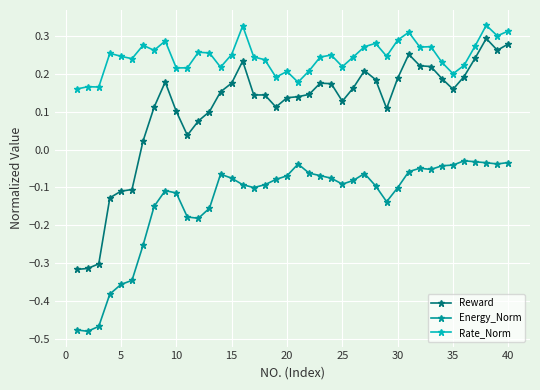

What is the difference between the maximum and minimum values in the Reward series?

0.6